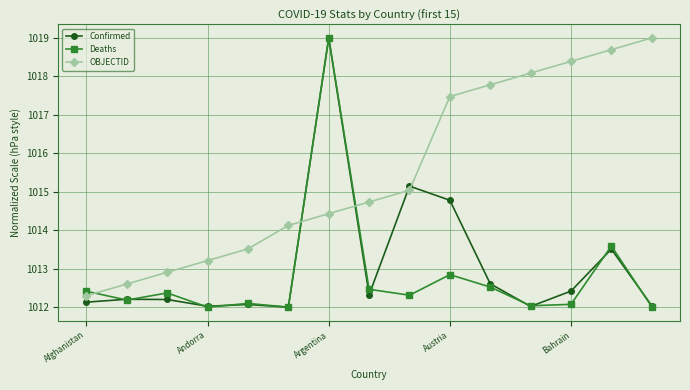

True or false: Confirmed has more than 2 interior local peaks.

True